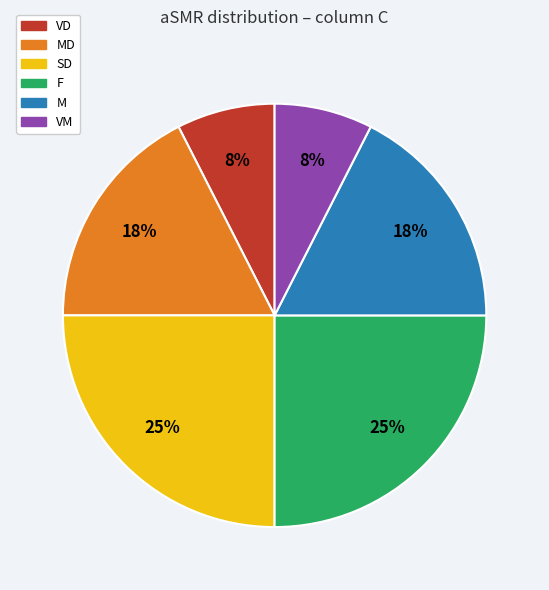

Does any single category account for the majority?

No